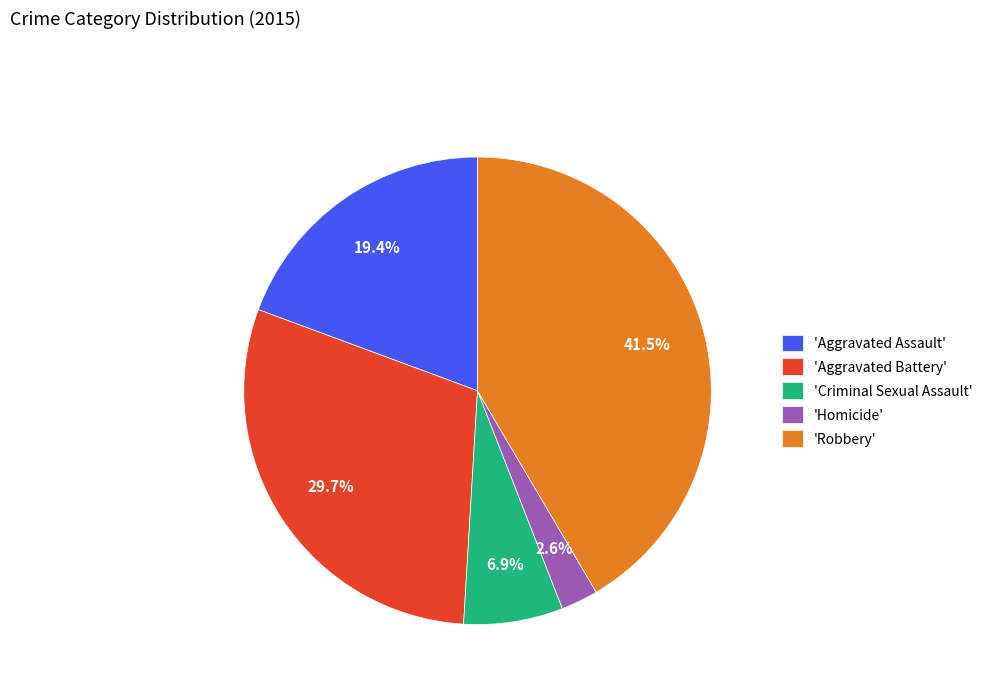

Does any single category account for the majority?

No